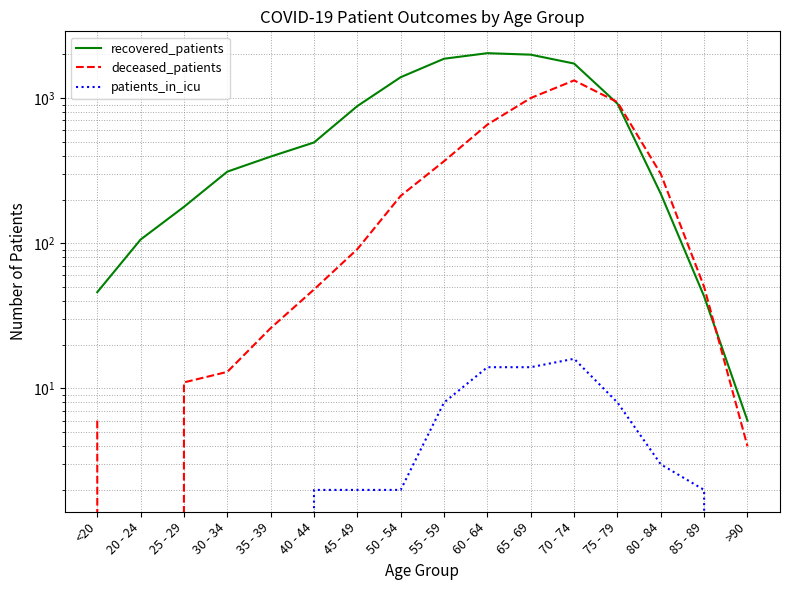

The value of recovered_patients at 20 - 24 is 106. True or false?

True